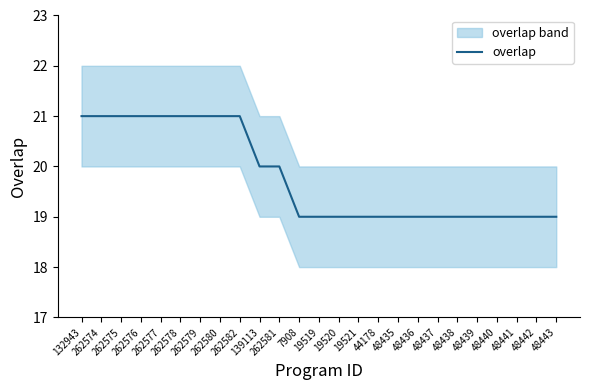

What is the difference between the maximum and minimum values?

2